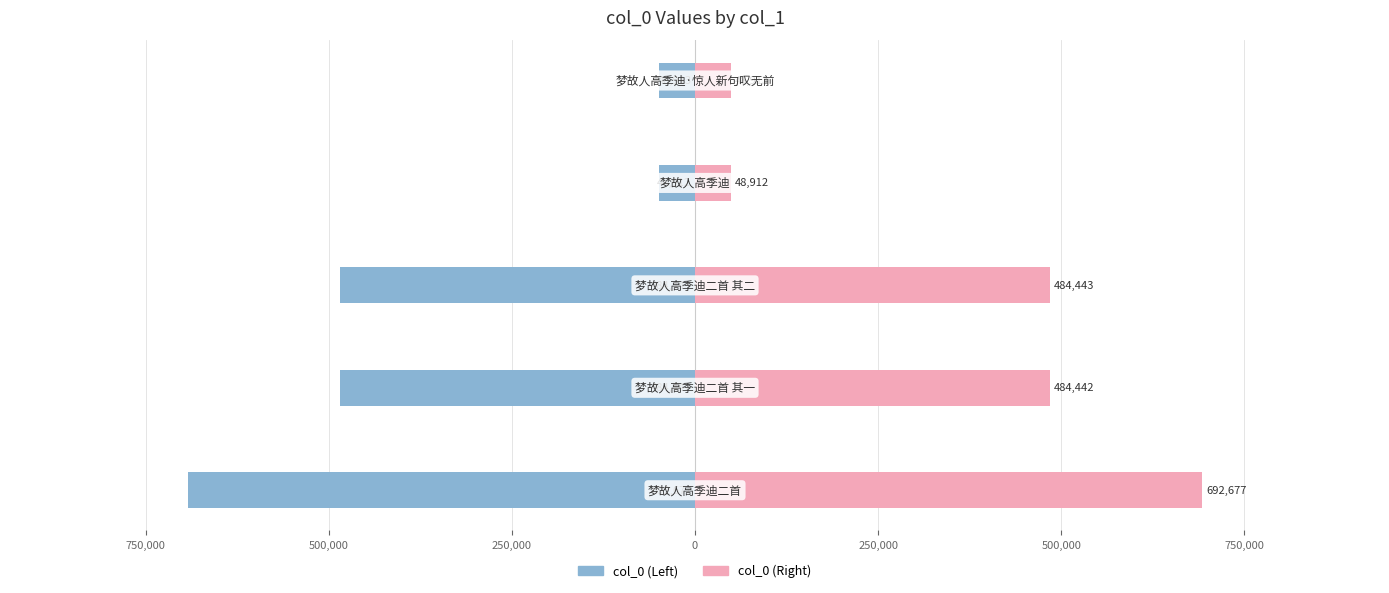

Which series has the largest total across all categories?

col_0 (Right)